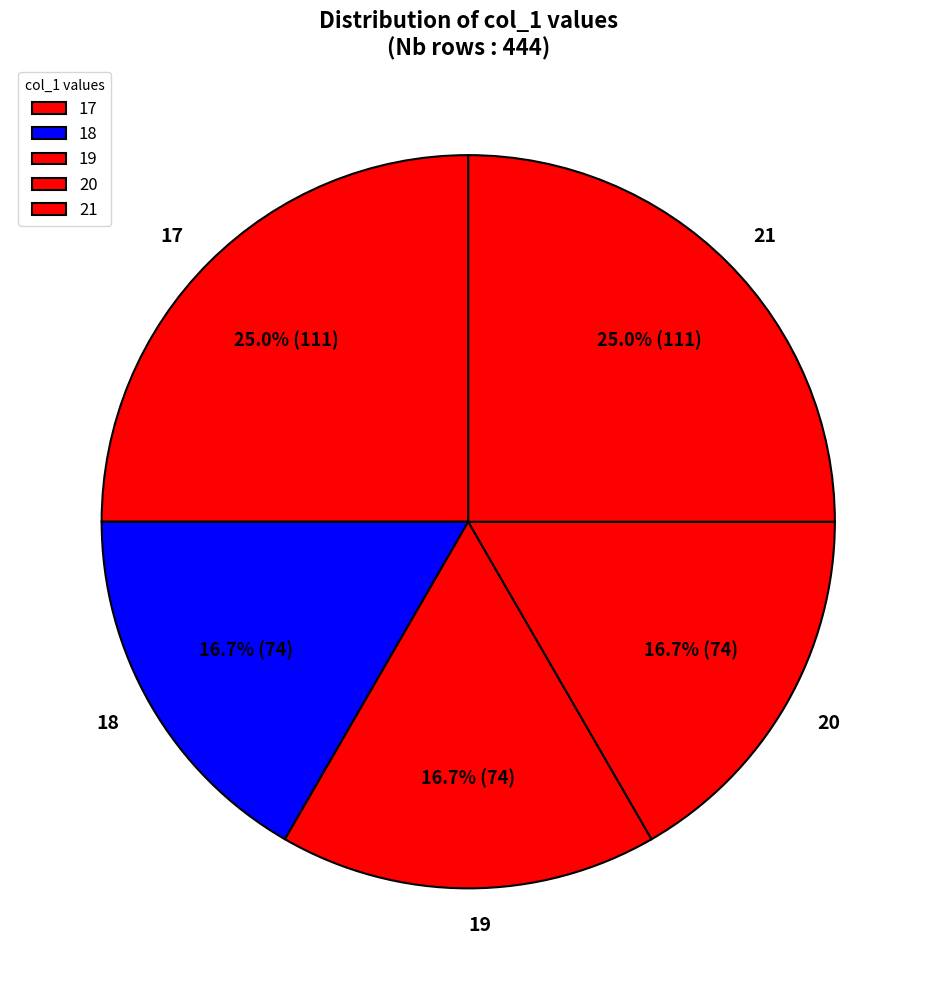

To the nearest percent, what is the average slice percentage?

20%